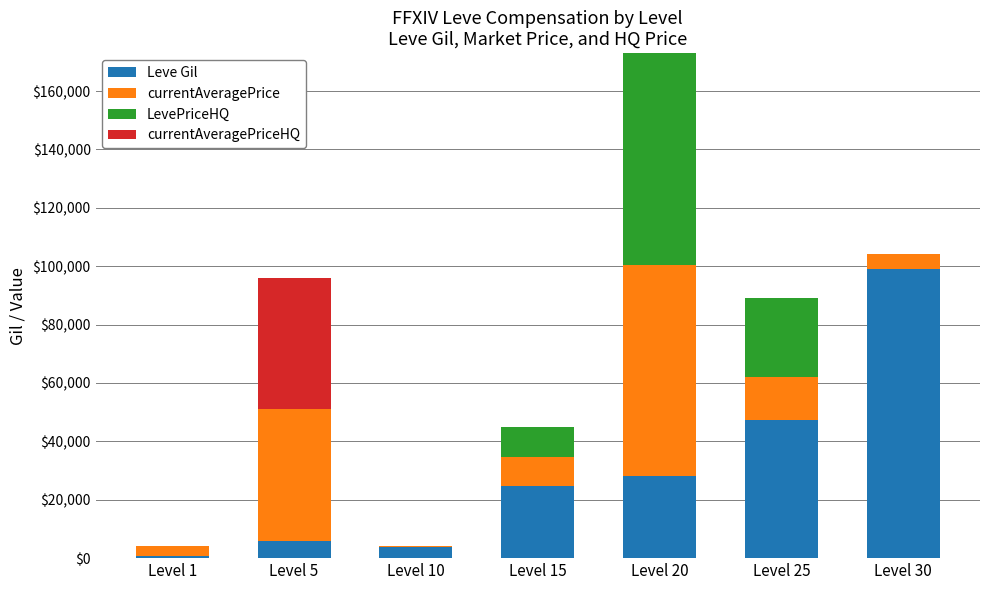

At which category is the sum across all series the highest?

Level 20